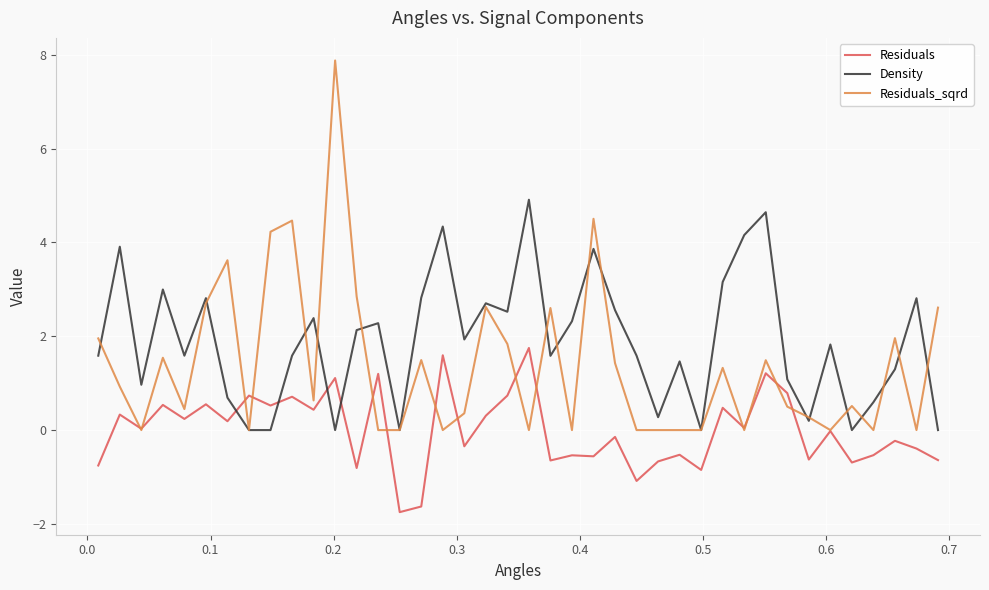

True or false: Density and Residuals_sqrd intersect in this chart.

True